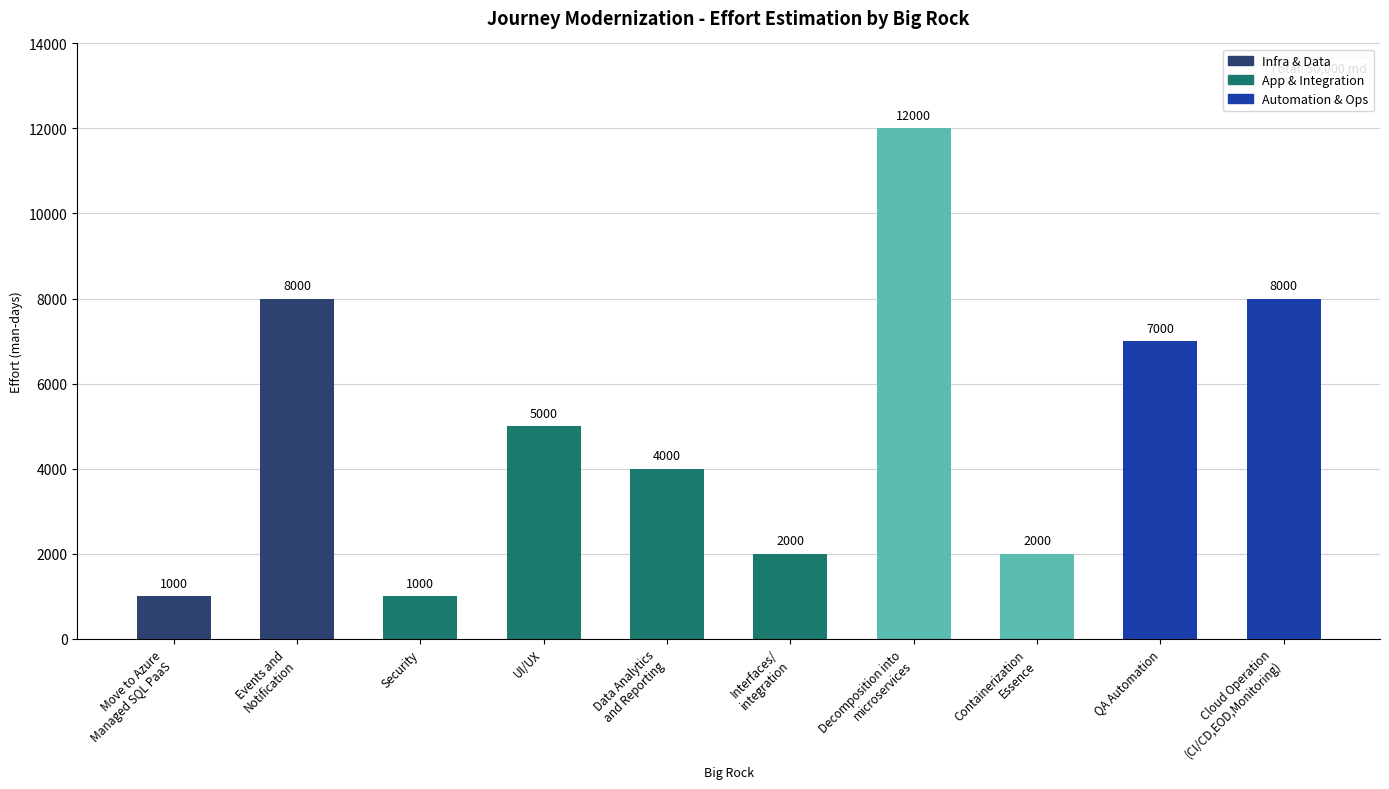

Which label corresponds to the largest value in the chart?

Decomposition into
microservices